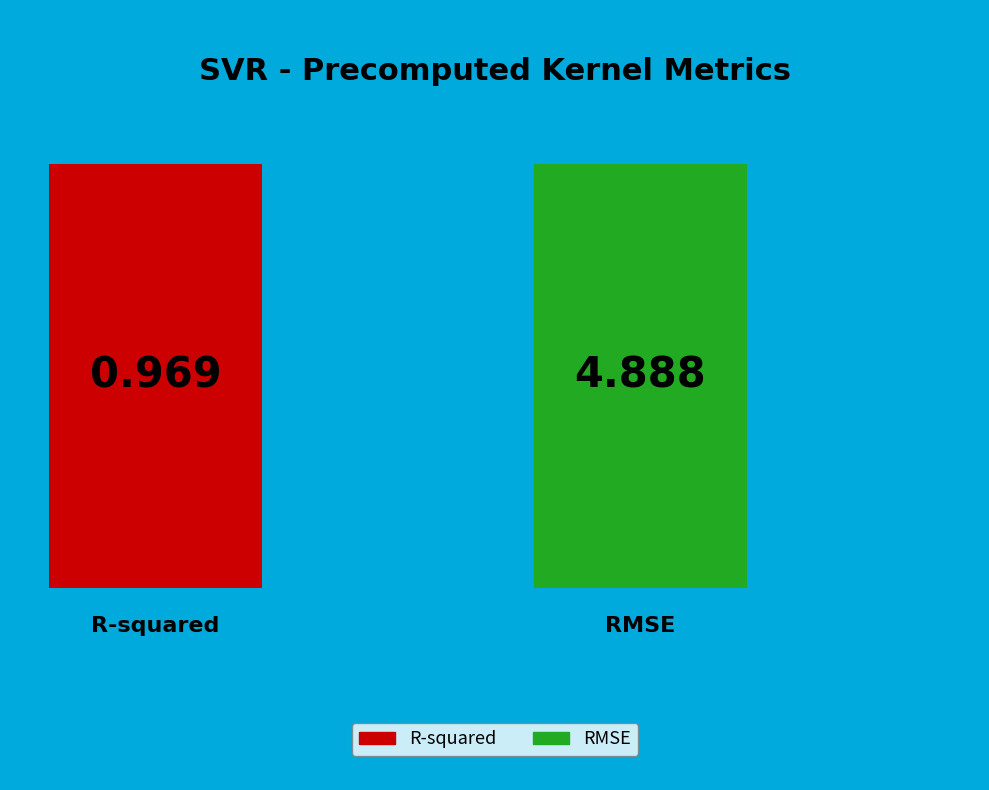

Count the number of slices in the pie.

2